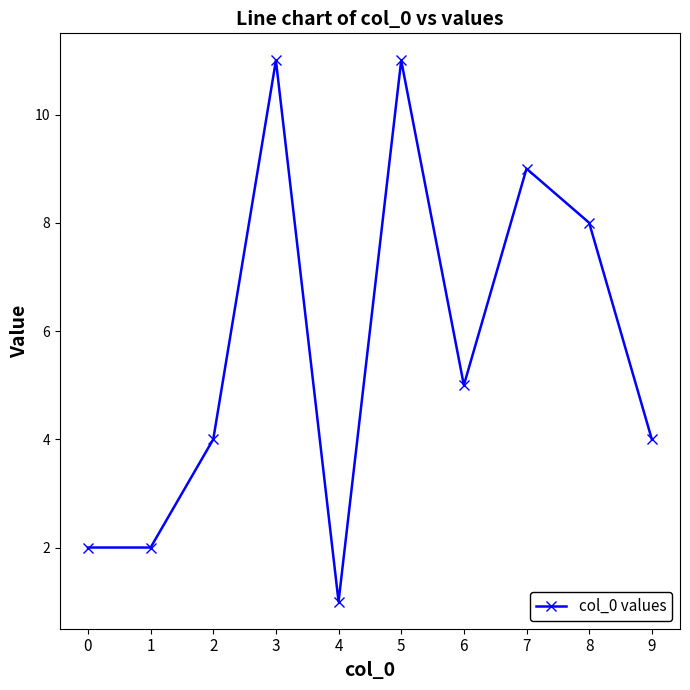

What is the minimum value shown in the chart?

1